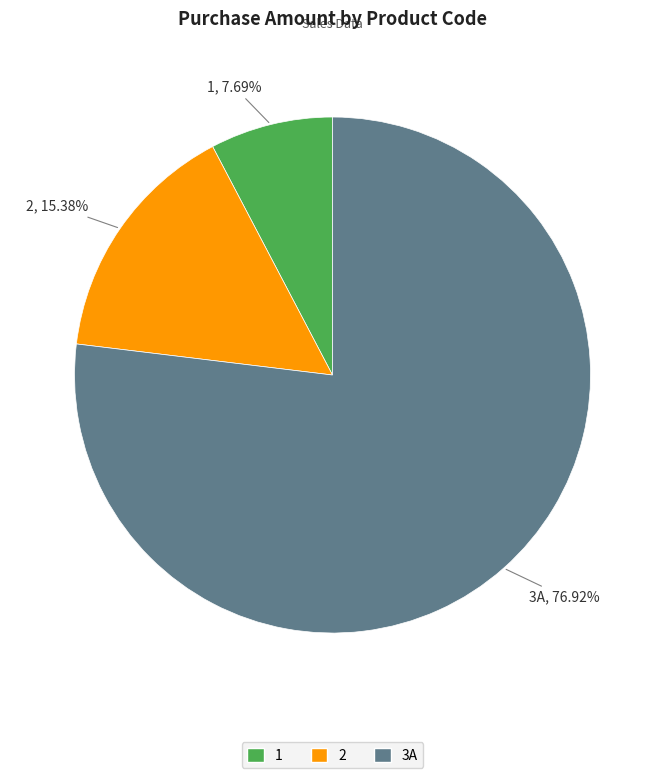

What is the smallest slice in the pie chart?

1